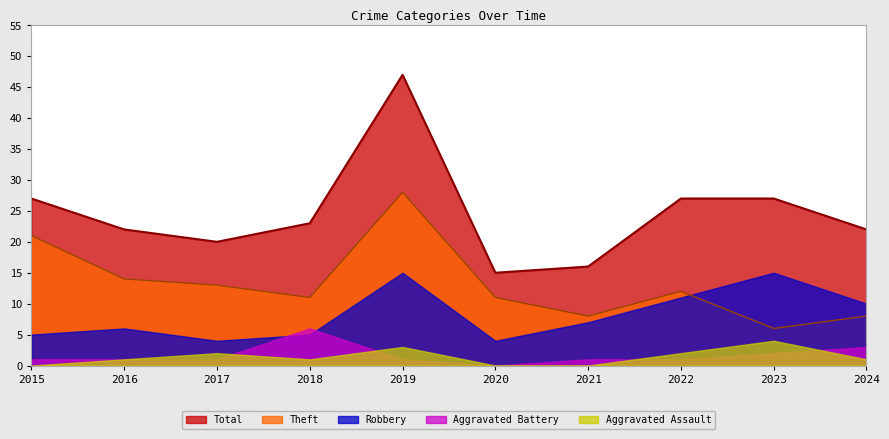

Which series has the largest total across all categories?

Total